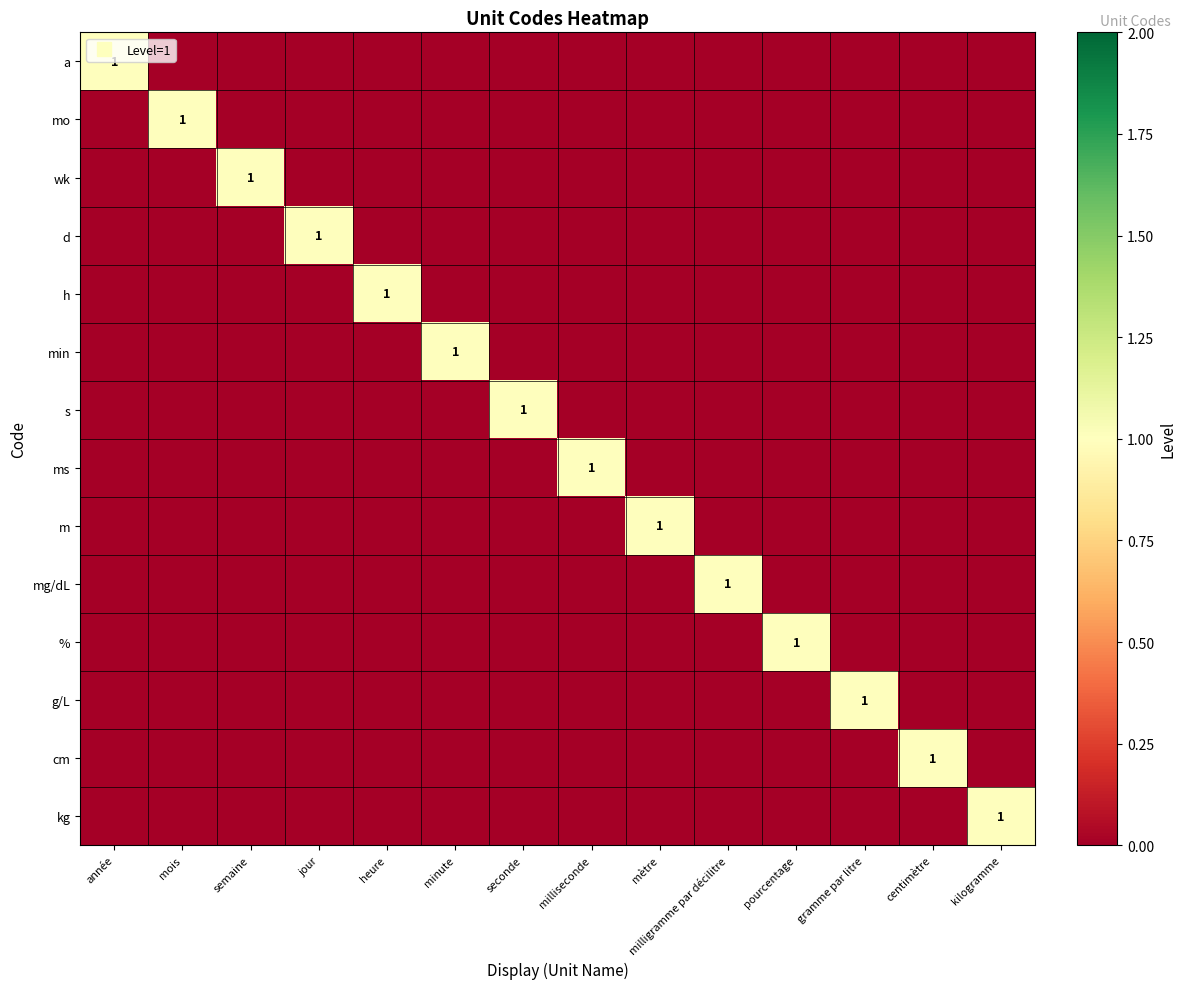

Rank the categories by ms value from highest to lowest.

milliseconde, année, mois, semaine, jour, heure, minute, seconde, mètre, milligramme par décilitre, pourcentage, gramme par litre, centimètre, kilogramme